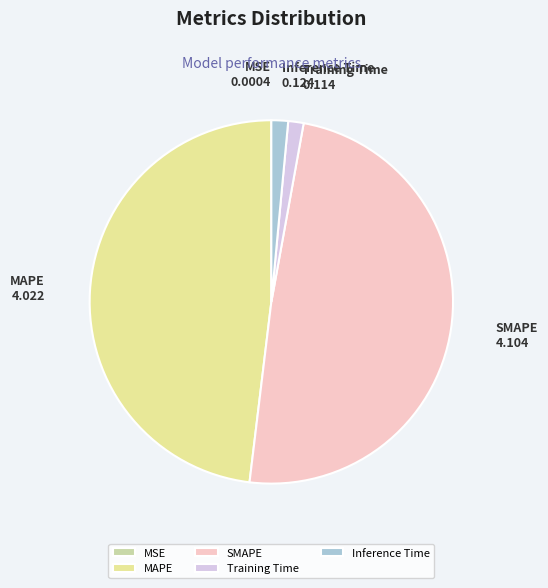

What is the largest slice in the pie chart?

SMAPE